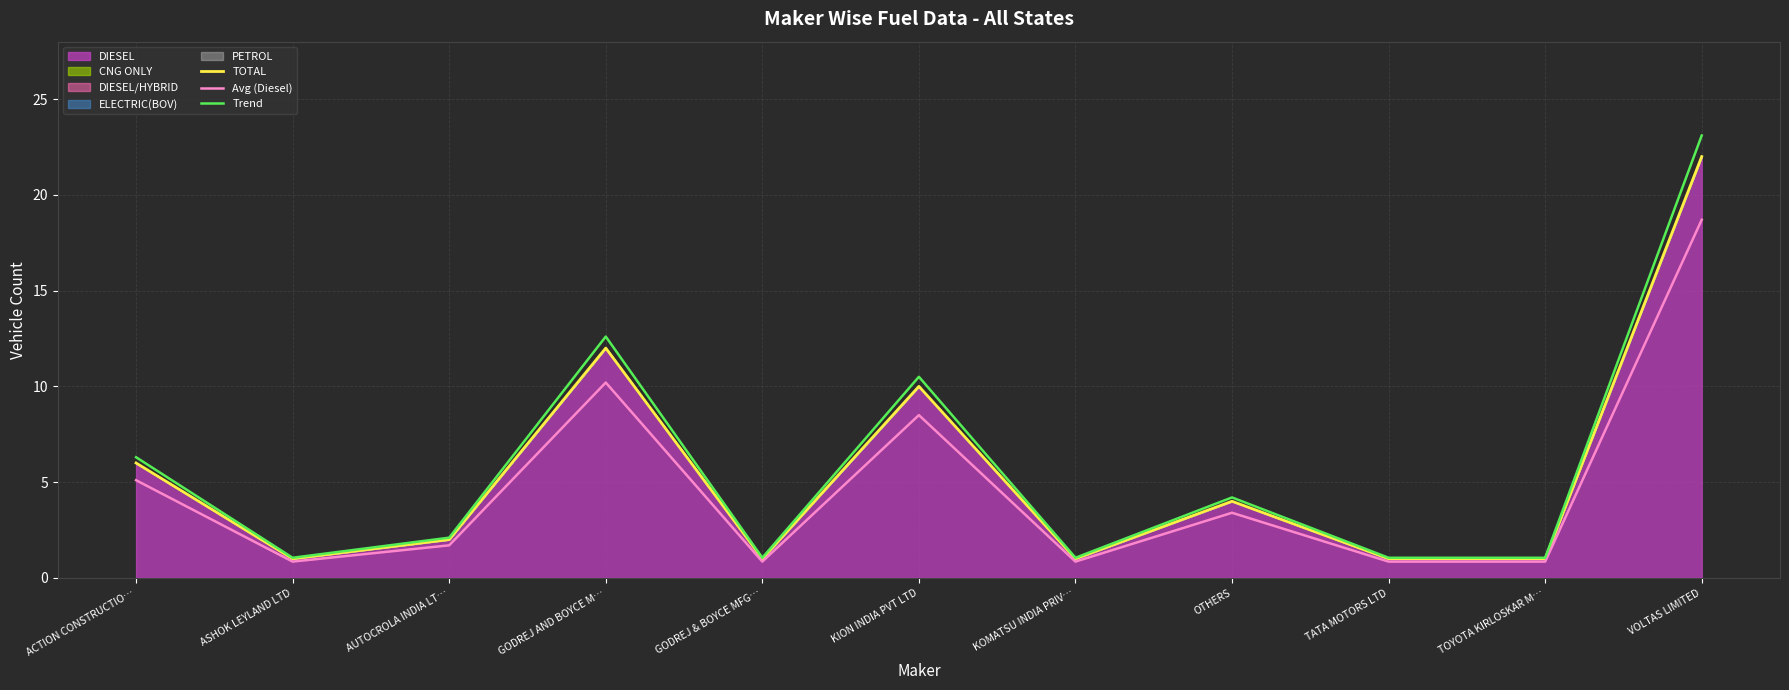

At which category does TOTAL reach its first local peak?

GODREJ AND BOYCE M…